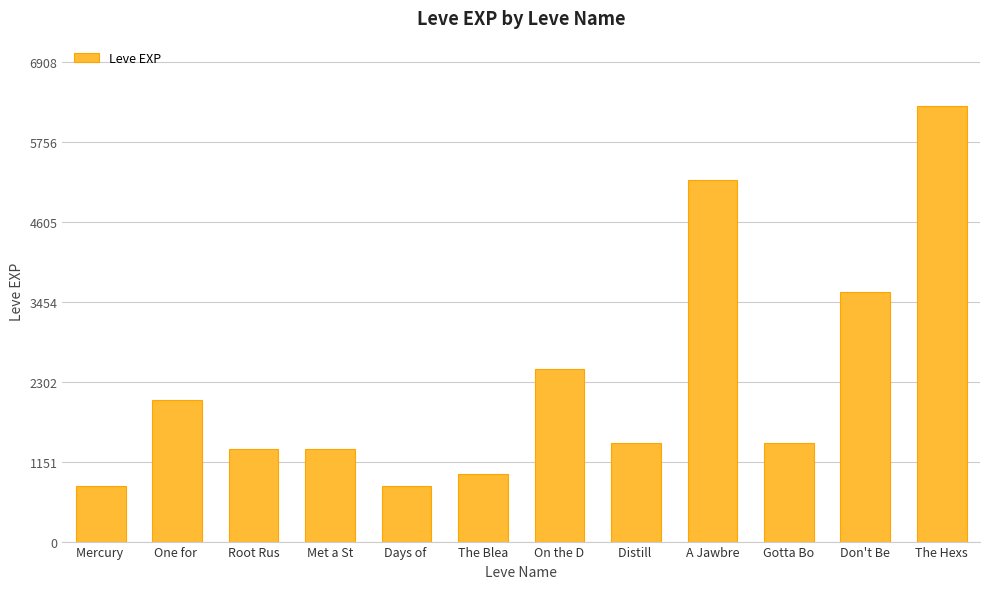

What is the label of the 7th bar from the left?

On the D